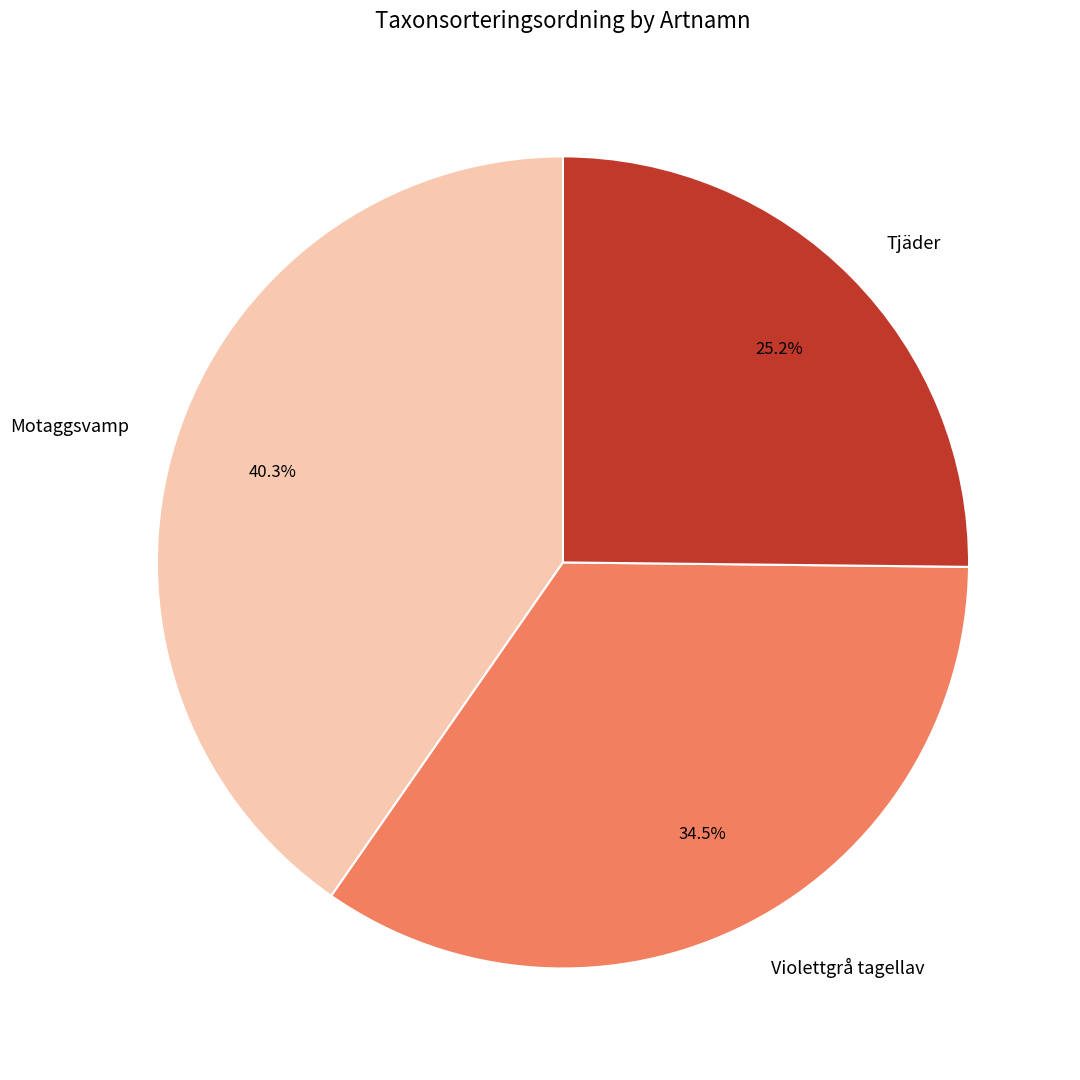

Approximately how many times larger is the value at Tjäder compared to Violettgrå tagellav?

0.7